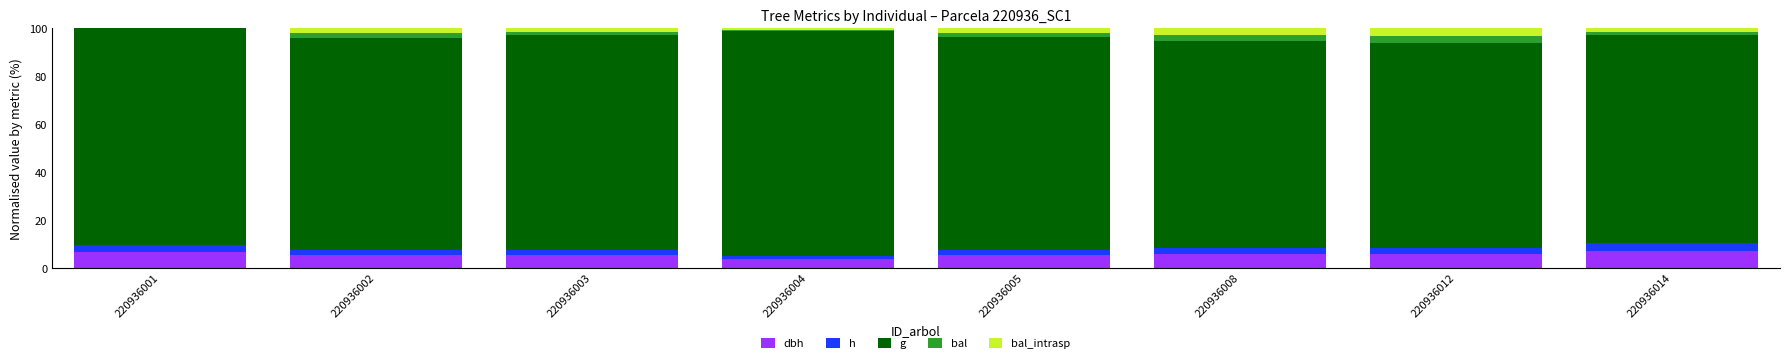

Are the bars grouped side by side (vs. stacked)?

No